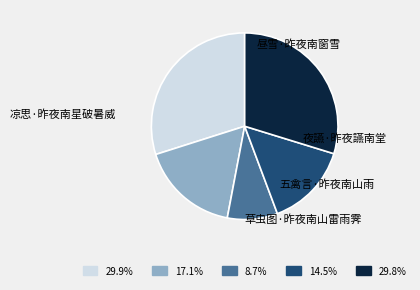

The 昼雪·昨夜南窗雪 slice represents 16% of the pie. True or false?

False